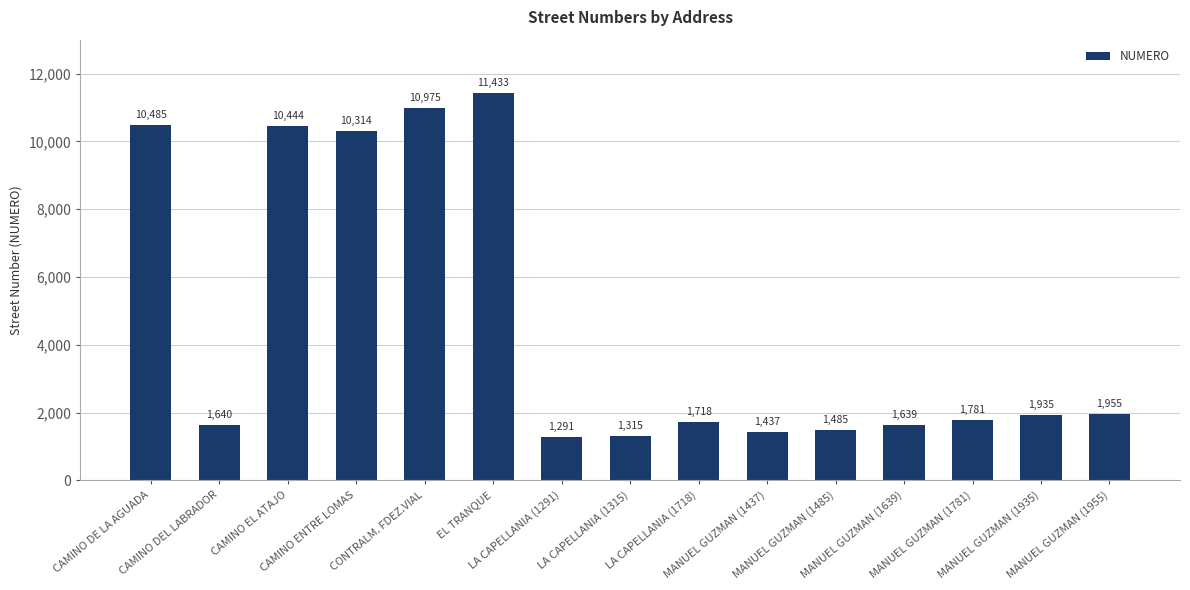

Is it true that the value at CAMINO EL ATAJO is 10444?

True